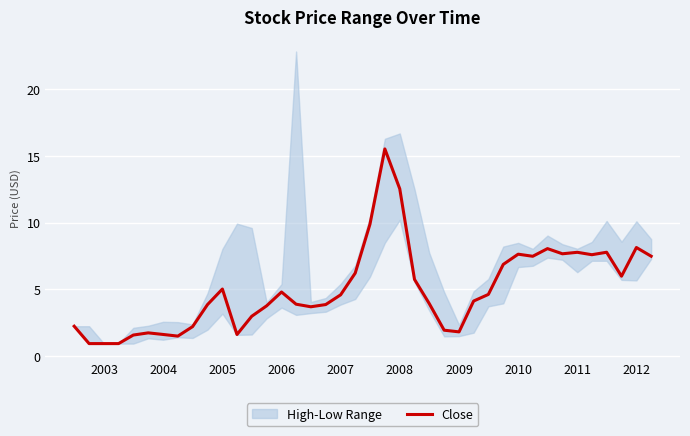

Is it true that Close equals 7.8 at 2011?

True